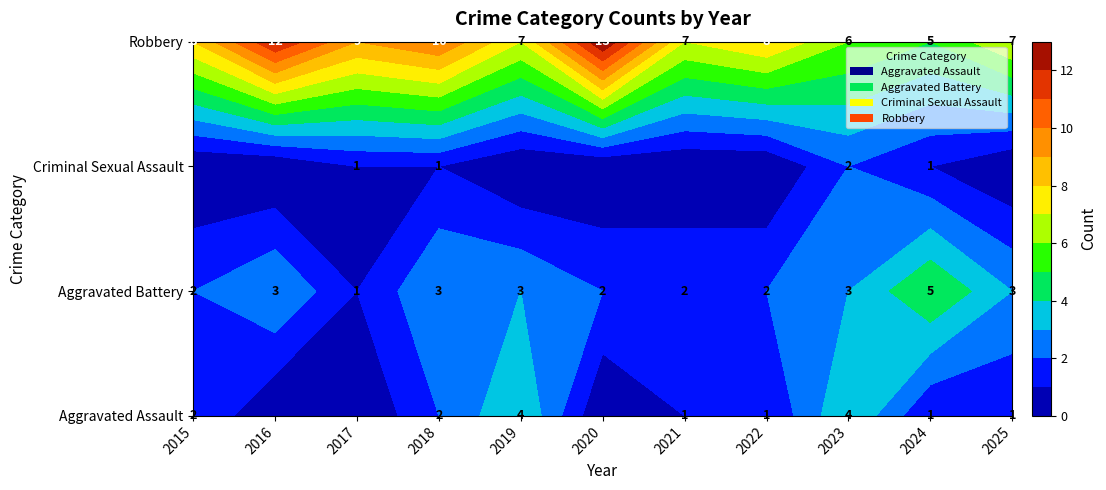

What is the maximum value shown in the chart?

13